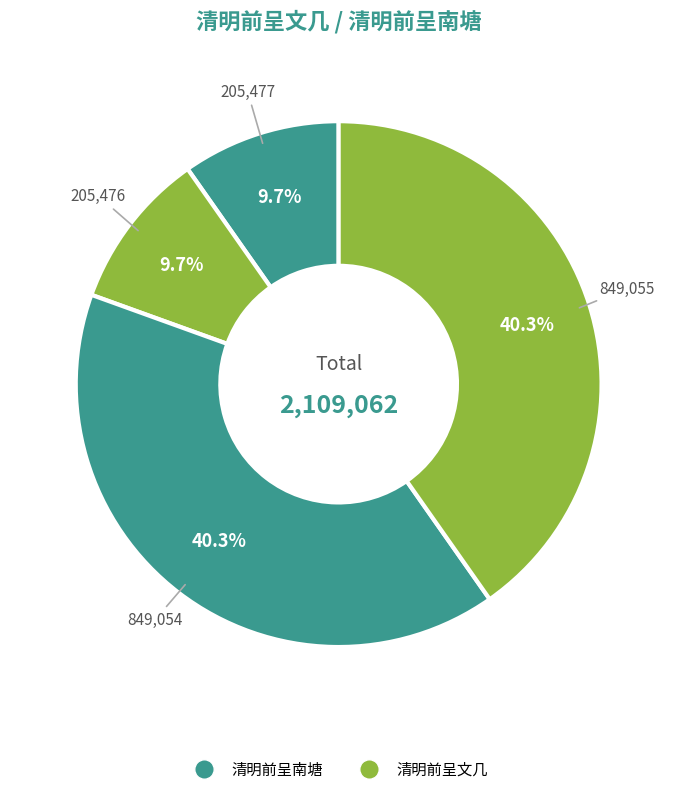

How many slices are in this pie chart?

4